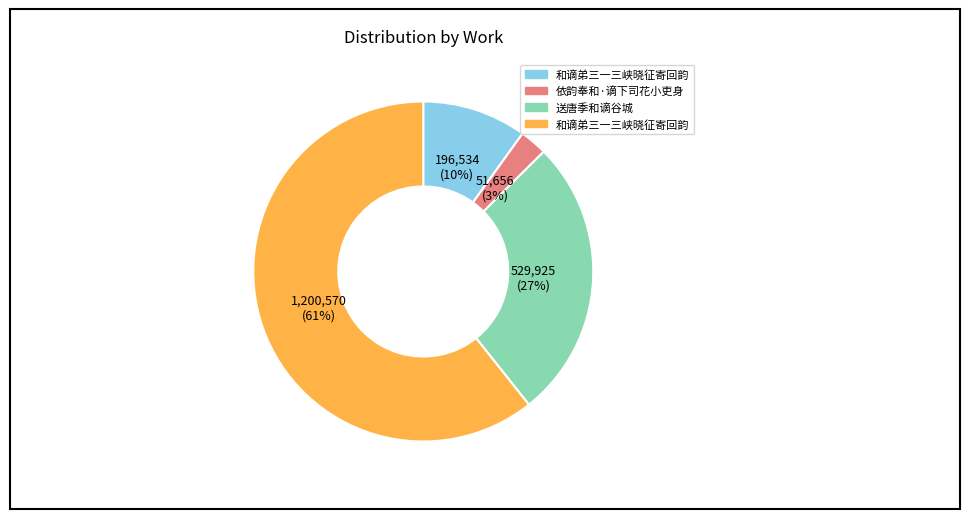

Is there any slice that represents more than half of the pie?

Yes